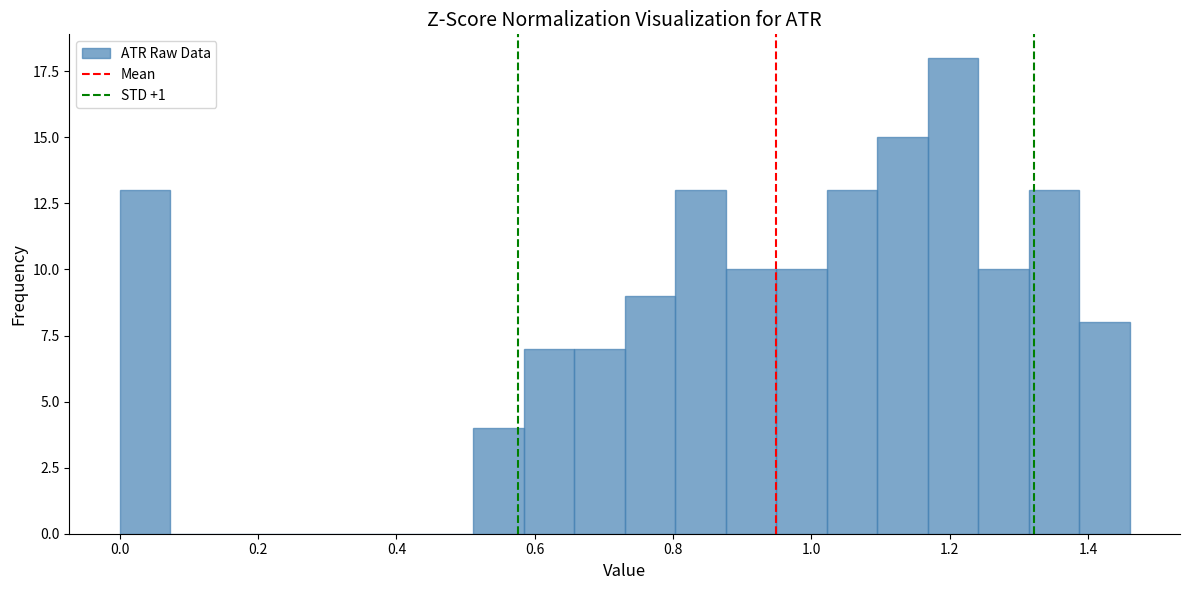

Read against the x-axis, roughly where is the centre of the tallest bar?

1.20